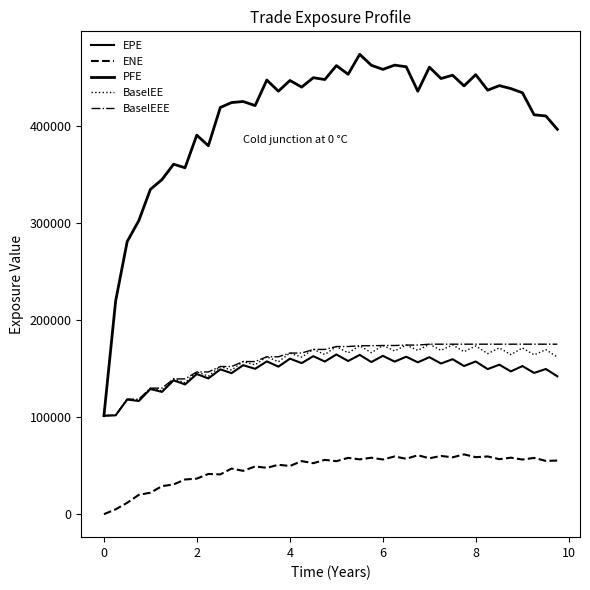

Does the chart have visible grid lines?

No